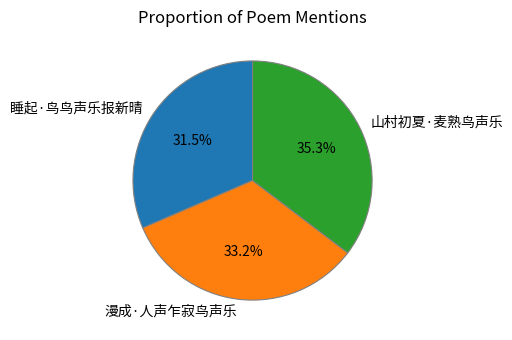

How many slices are in this pie chart?

3